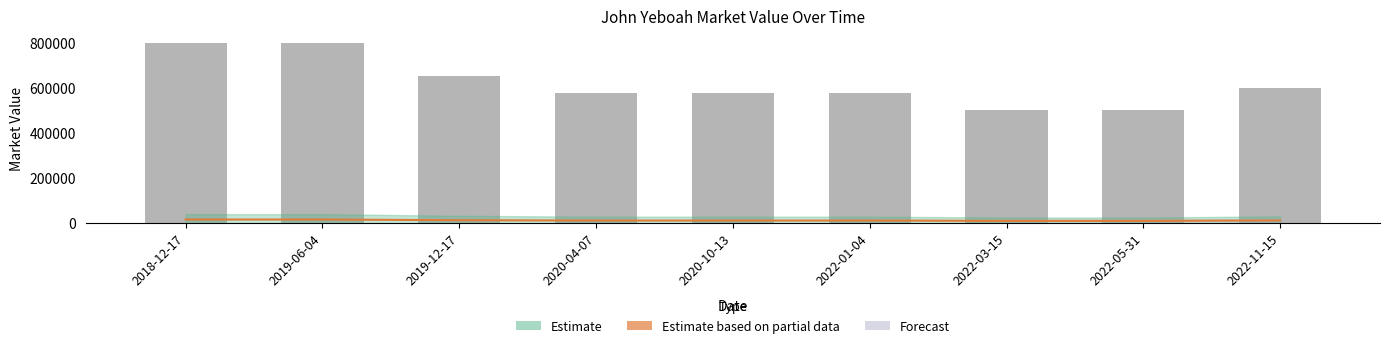

Is it true that Estimate based on partial data equals 16000 at 2018-12-17?

True